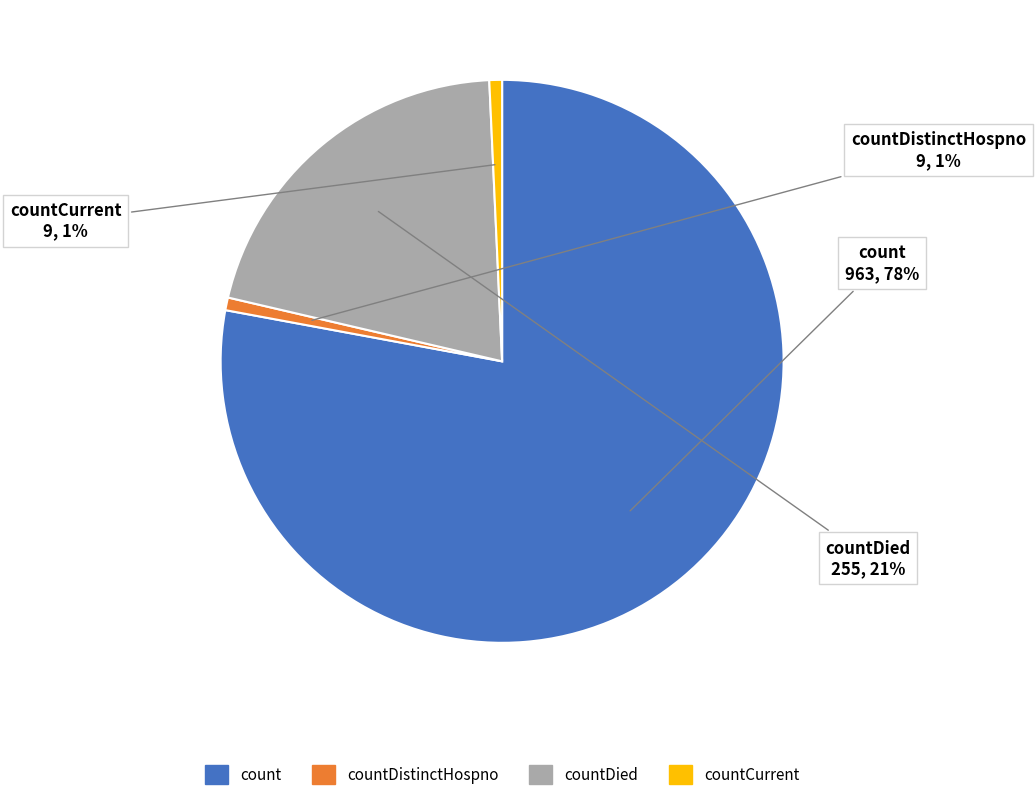

What is the largest slice in the pie chart?

count